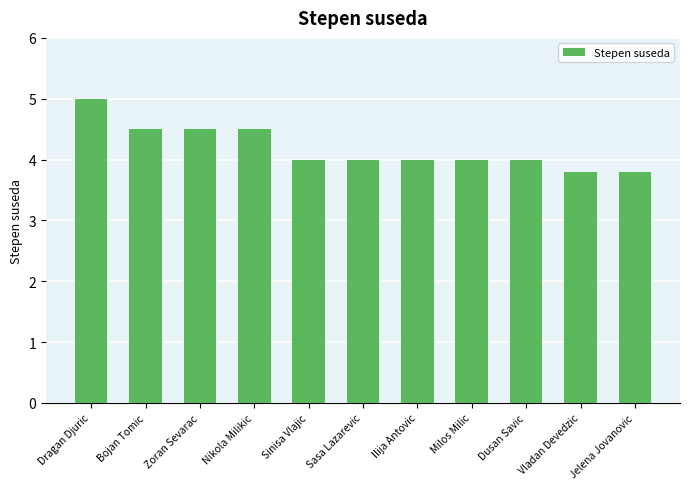

What is the sum of all values?

46.1